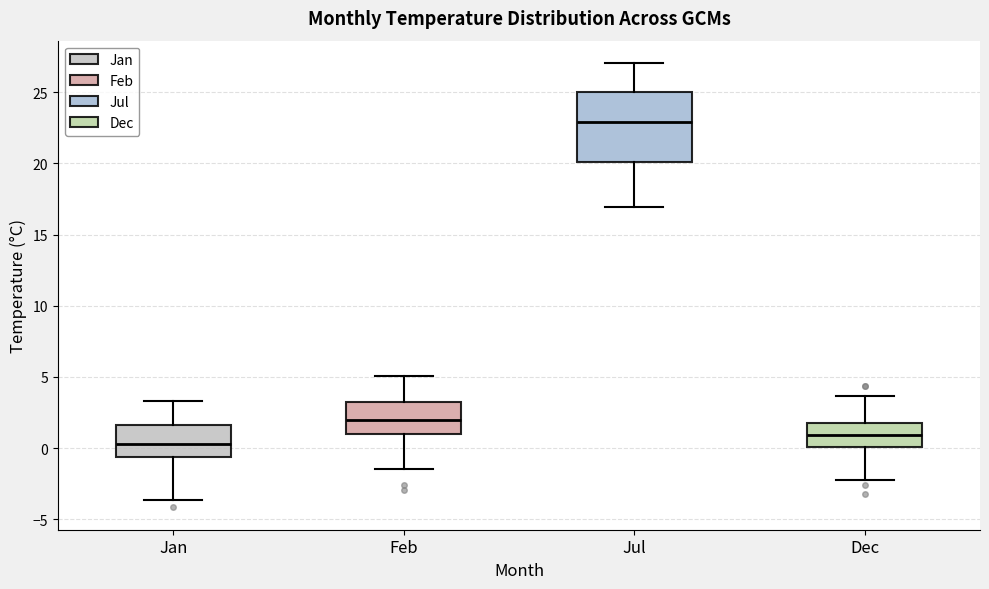

Reading left to right, read every box against the y-axis: the position of its median line, the range the box covers, and the ends of its whiskers. The values are not printed on the chart, so give them approximately, as read against the axis.

Jan: median 0.5, box -0.5 to 1.5, whiskers -3.5 to 3.5
Feb: median 2.0, box 1.0 to 3.0, whiskers -1.5 to 5.0
Jul: median 23.0, box 20.0 to 25.0, whiskers 17.0 to 27.0
Dec: median 1.0, box 0.0 to 2.0, whiskers -2.5 to 3.5